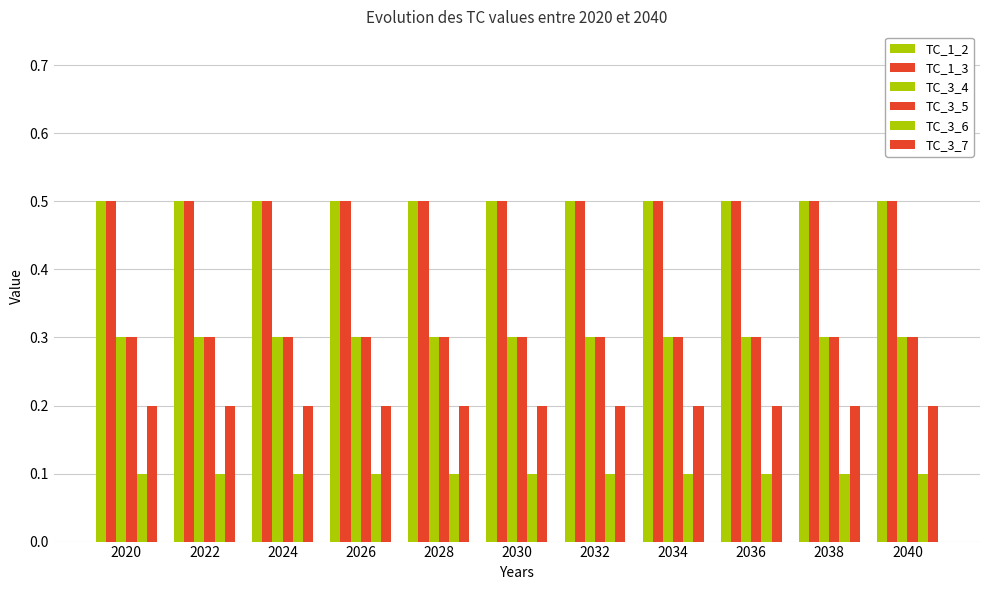

How many data points does each series have?

11